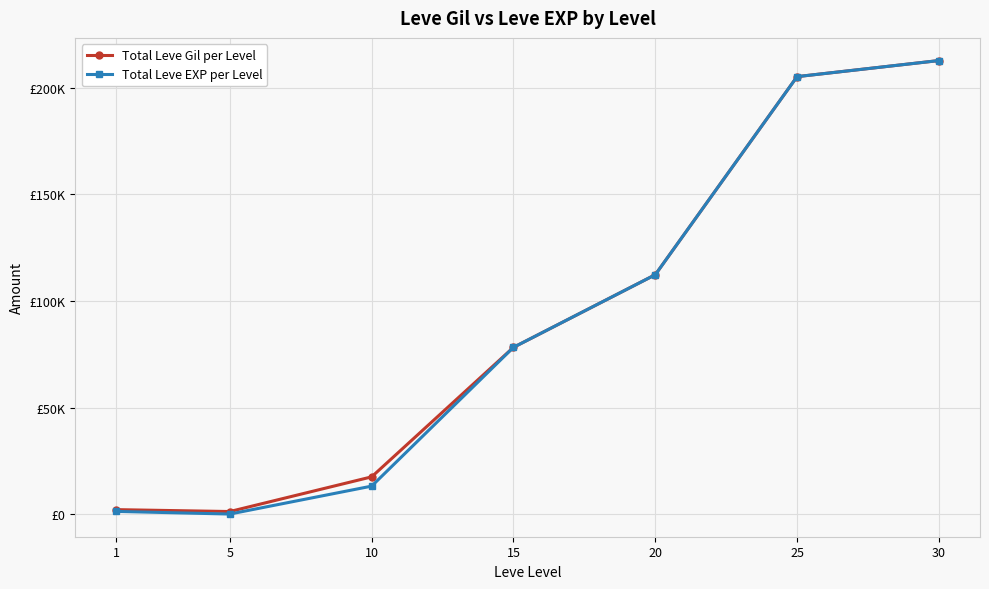

What is the minimum value shown in the chart?

29